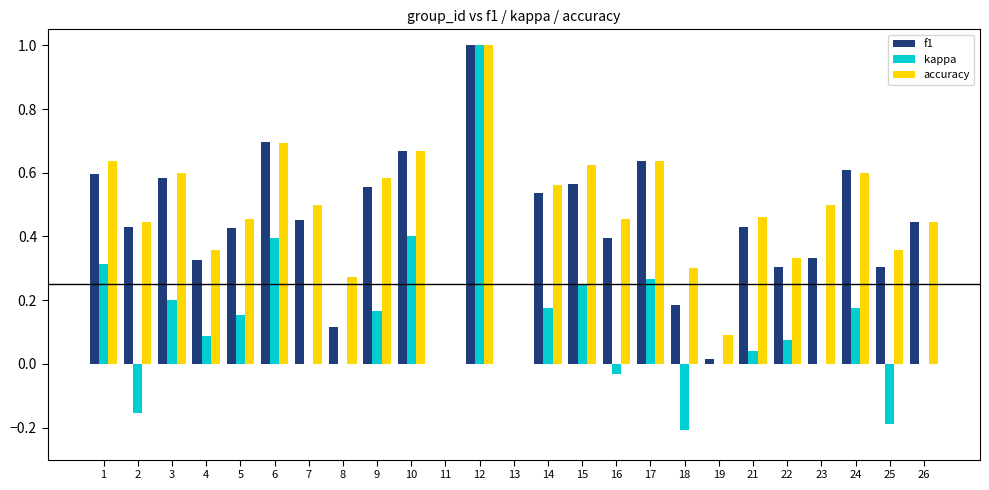

What is the greatest value displayed?

1.0